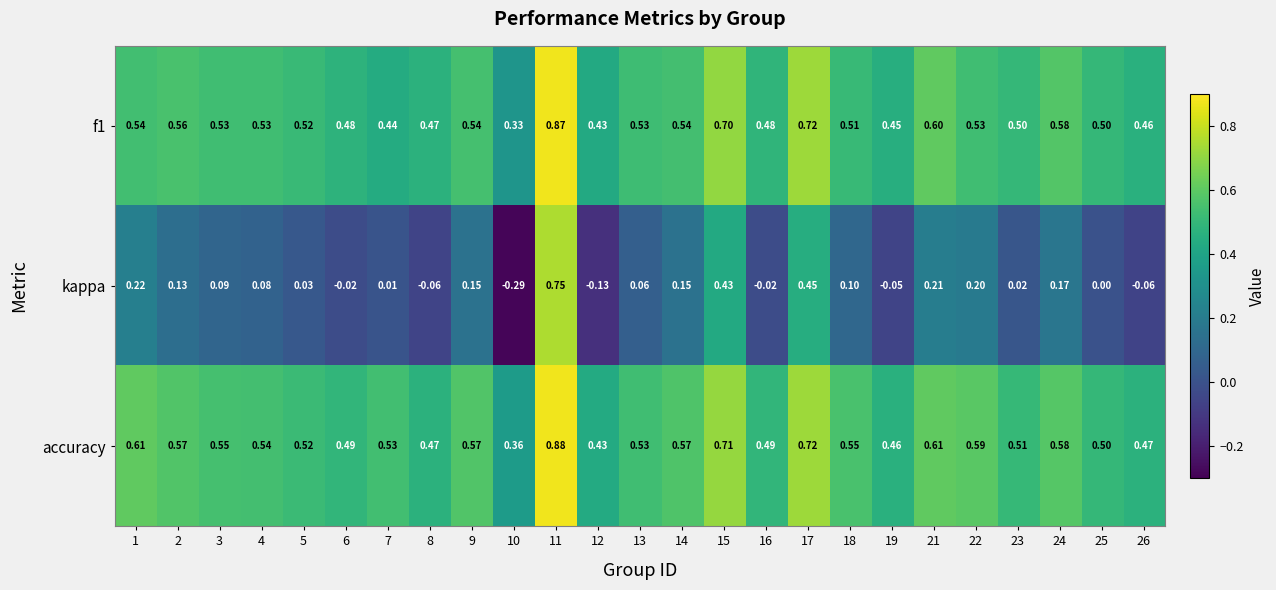

Which series has the largest total across all categories?

accuracy